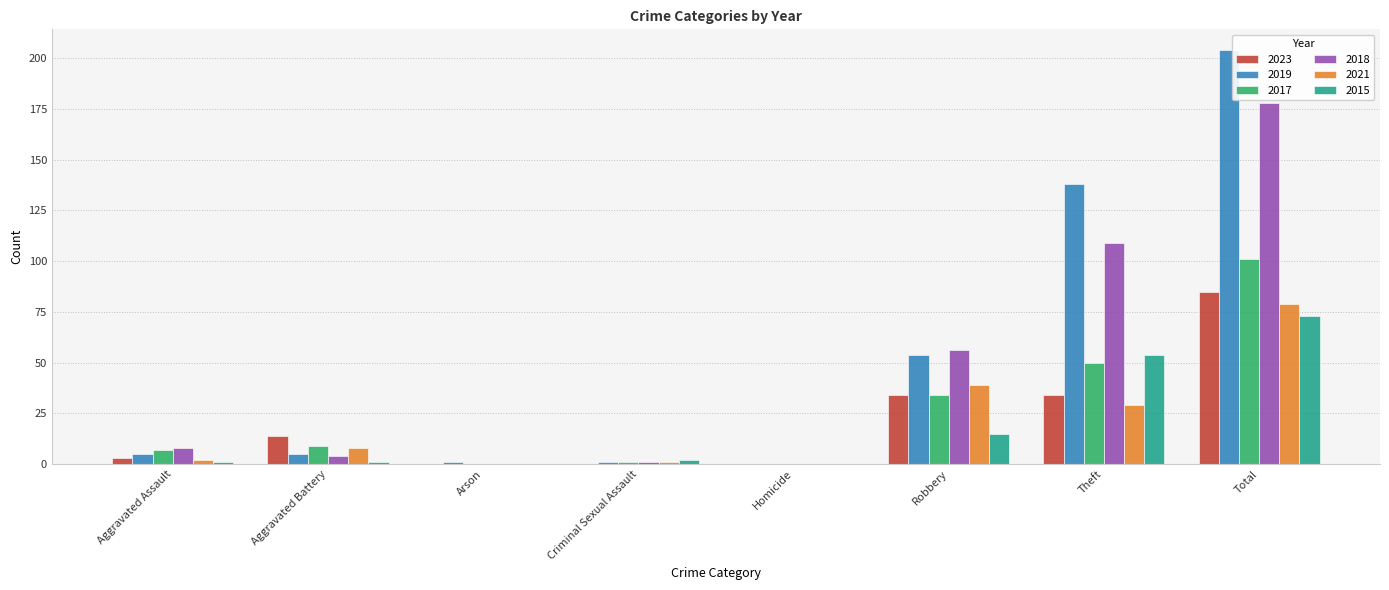

What is the sum of the 2023 values at Total and Theft?

119